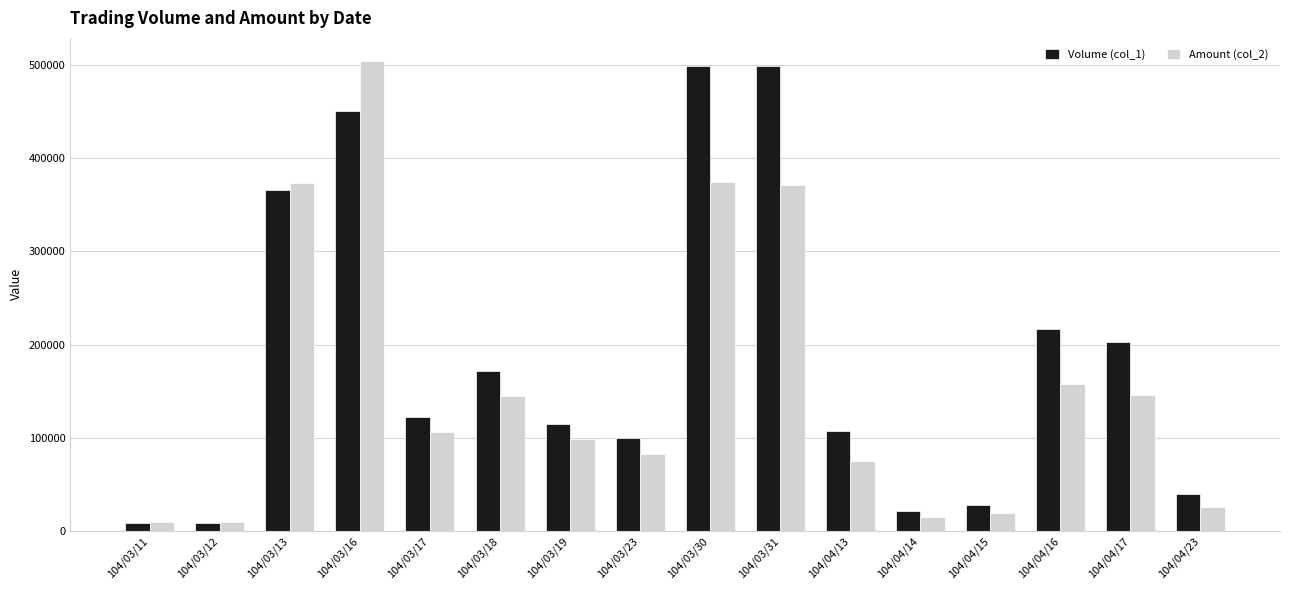

Where does the Amount (col_2) series first go above 106200?

104/03/13